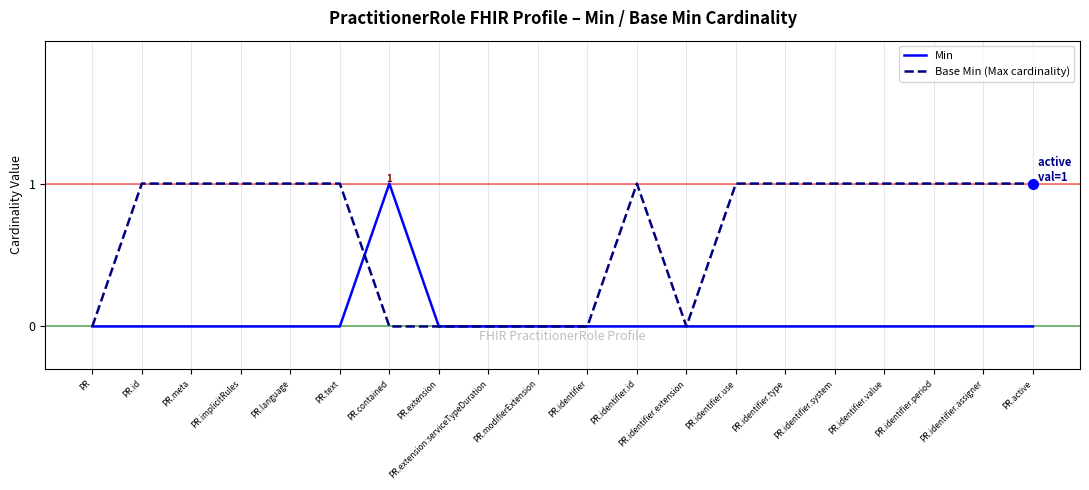

Is the value of Base Min (Max cardinality) at PR.language greater than the value of Min at PR.language?

Yes